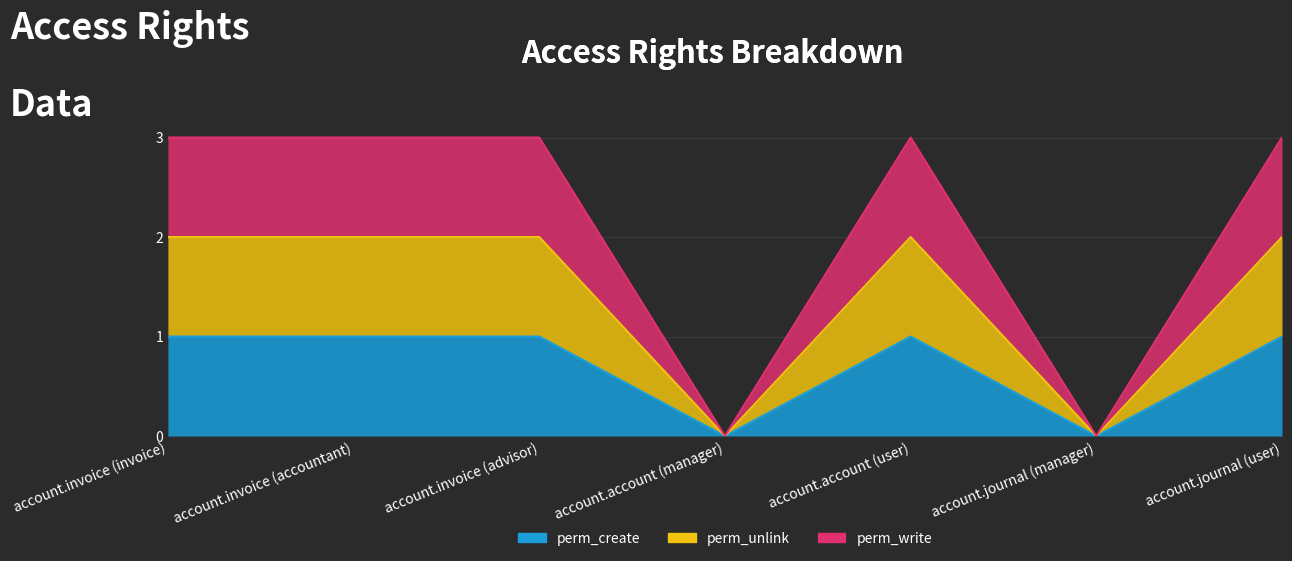

Rank the categories by perm_write value from lowest to highest.

account.account (manager), account.journal (manager), account.invoice (invoice), account.invoice (accountant), account.invoice (advisor), account.account (user), account.journal (user)